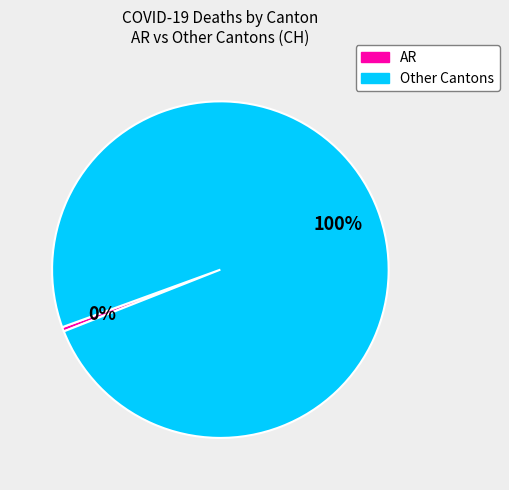

Is there any slice that represents more than half of the pie?

Yes